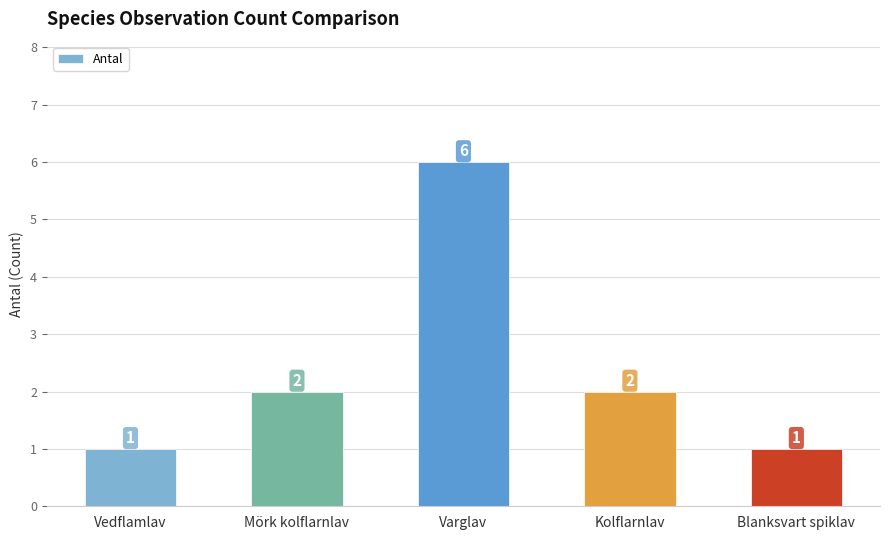

What is the label of the 2nd bar from the left?

Mörk kolflarnlav